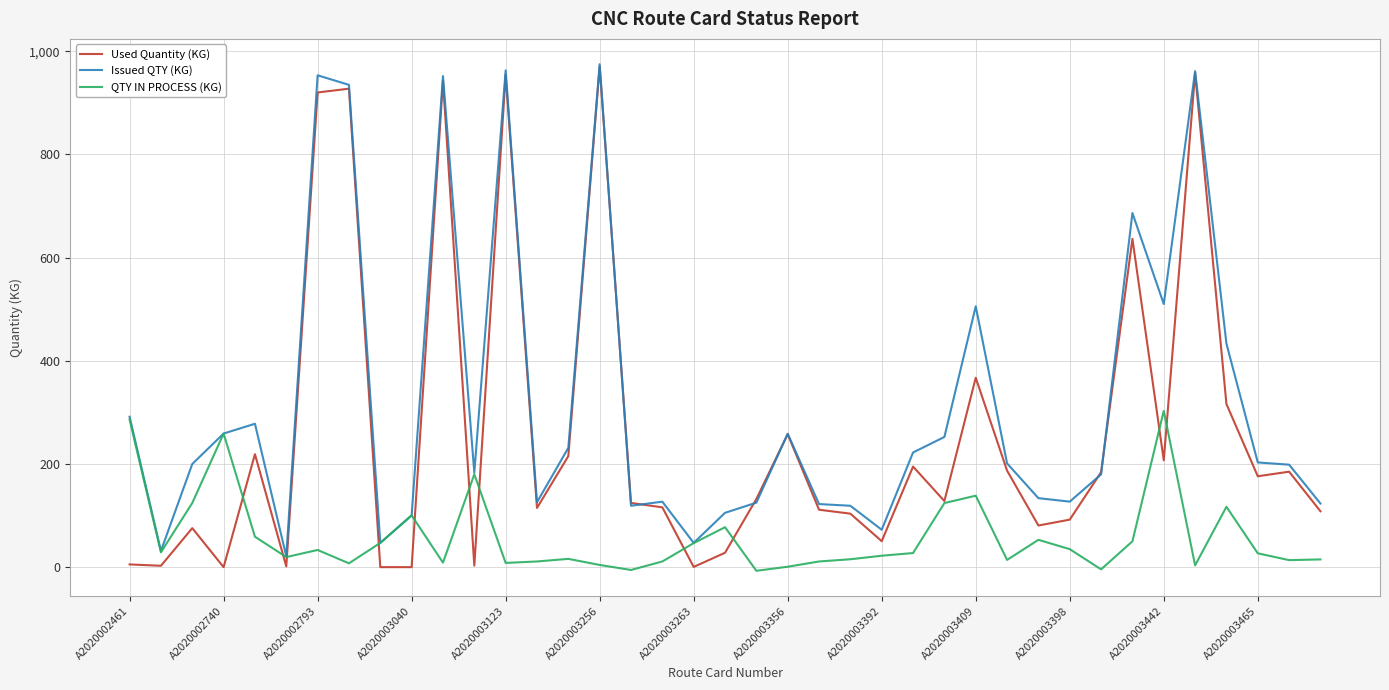

What is the maximum value for Used Quantity (KG)?

970.8